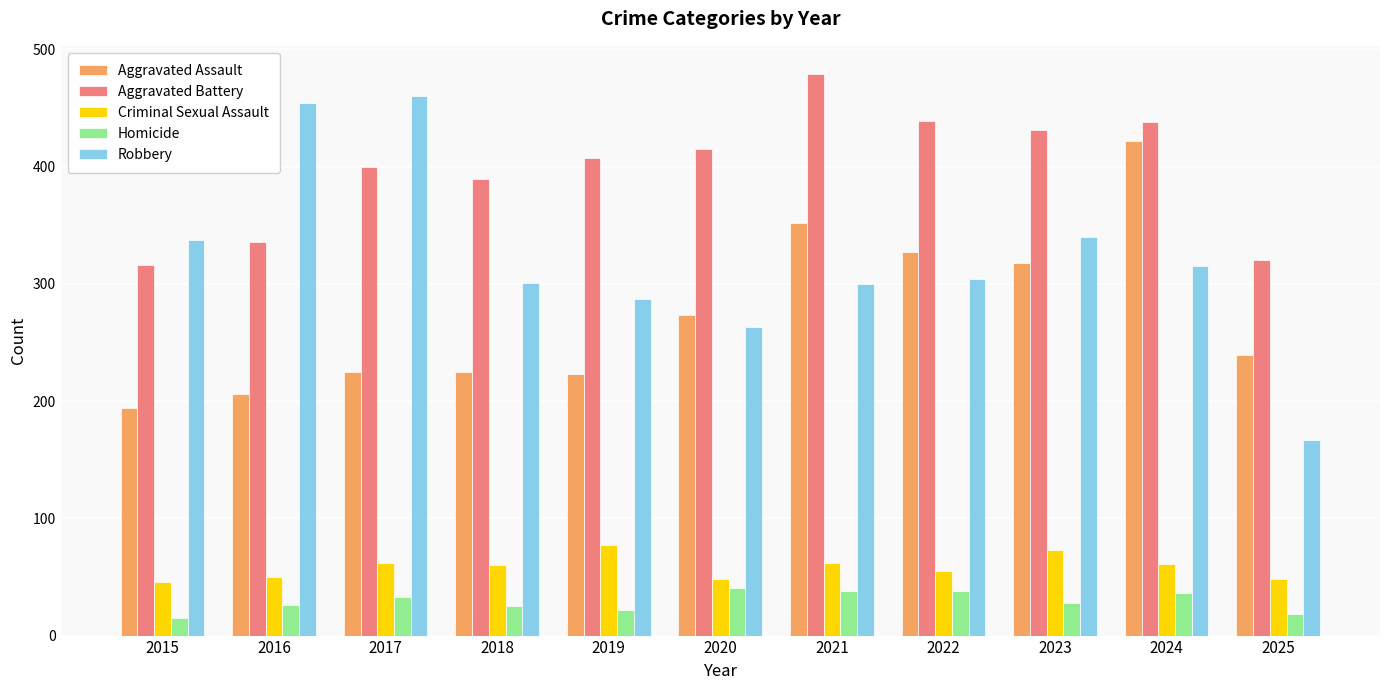

What is the sum of all Aggravated Battery values?

4370